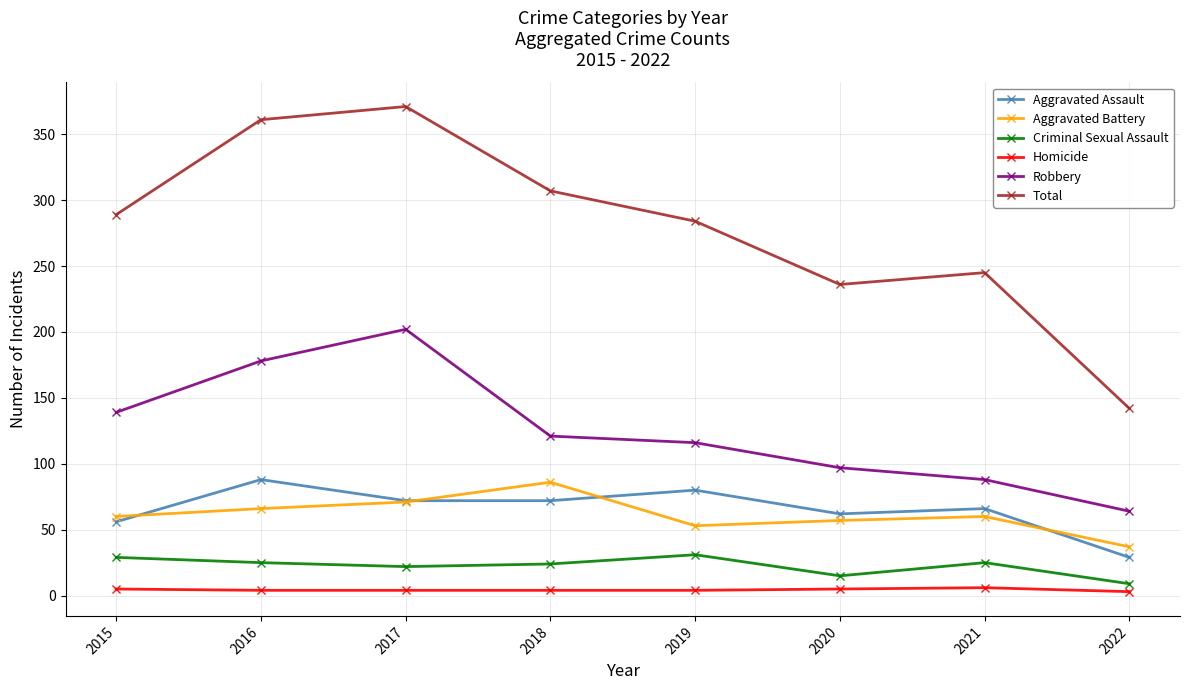

Which series has the largest range (max minus min)?

Total